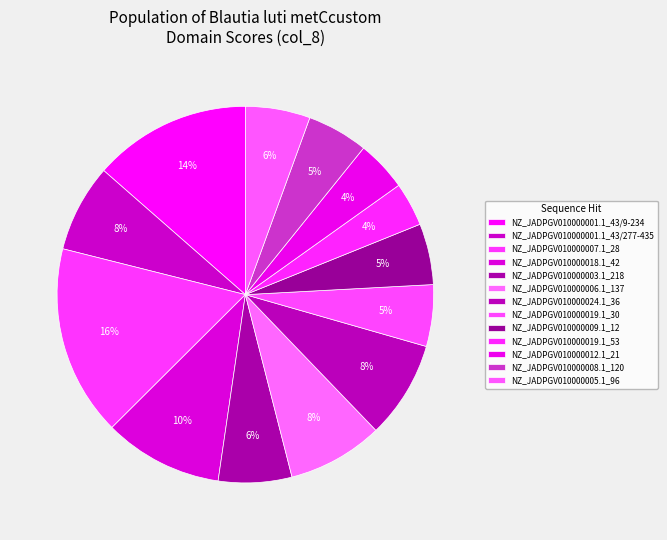

Which slice is the smallest?

NZ_JADPGV010000019.1_53